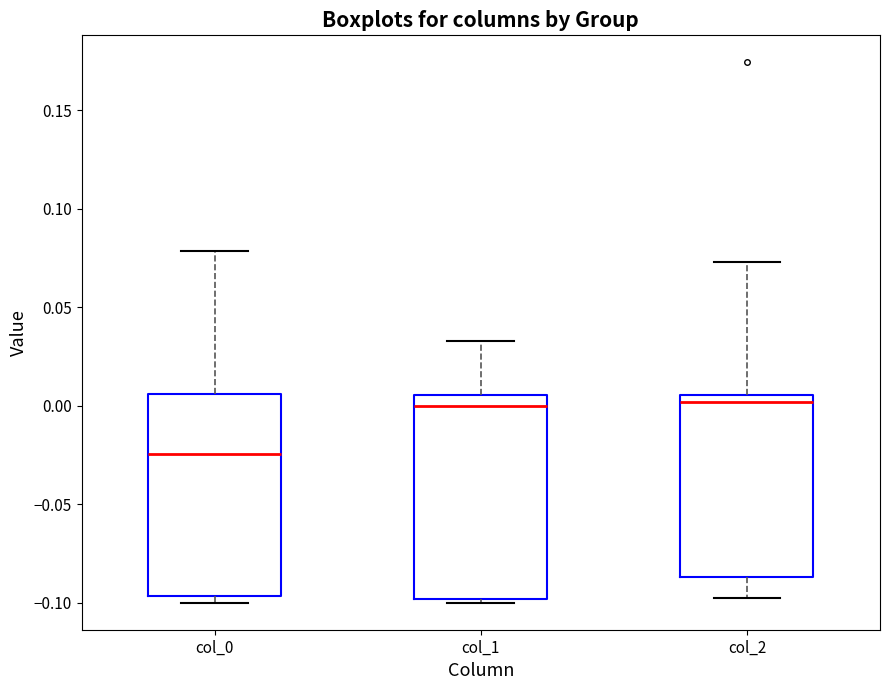

Reading left to right, read every box against the y-axis: the position of its median line, the range the box covers, and the ends of its whiskers. The values are not printed on the chart, so give them approximately, as read against the axis.

col_0: median -0.025, box -0.095 to 0.005, whiskers -0.100 to 0.080
col_1: median 0.000, box -0.100 to 0.005, whiskers -0.100 (just below the box's lower edge) to 0.035
col_2: median 0.000, box -0.085 to 0.005, whiskers -0.100 to 0.075